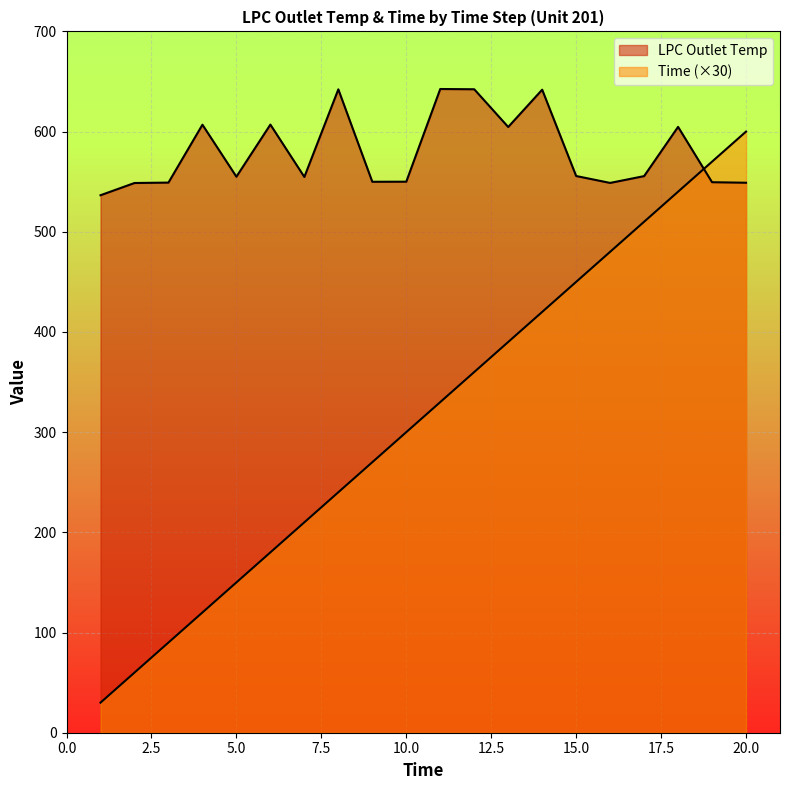

Does the chart display data point markers on the line(s)?

No